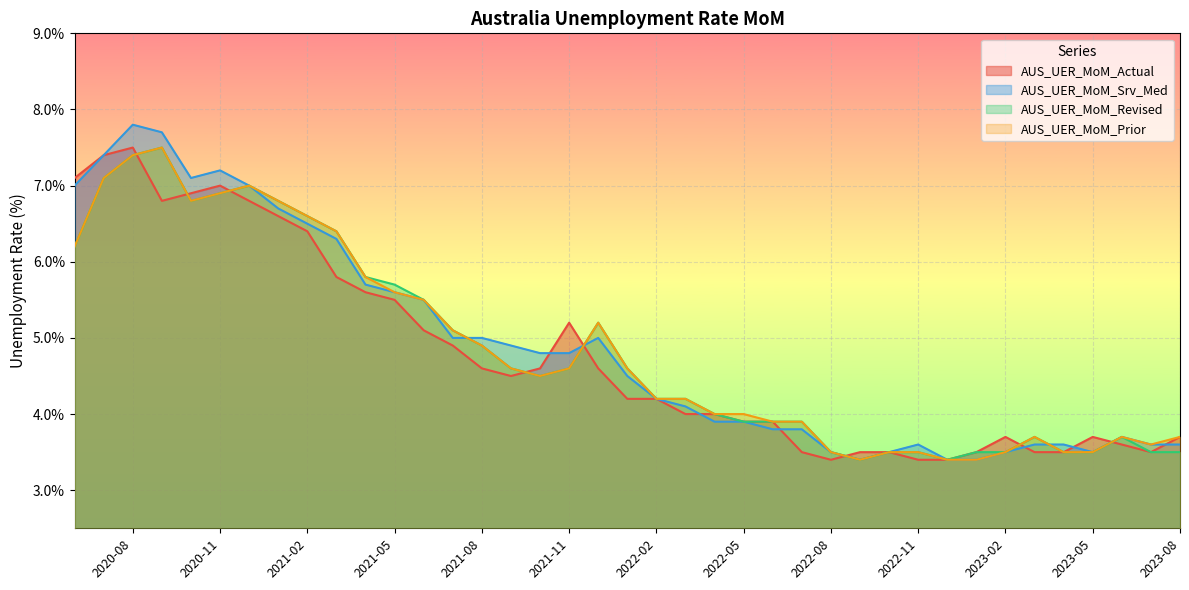

At how many categories does at least one series exceed 4?

22